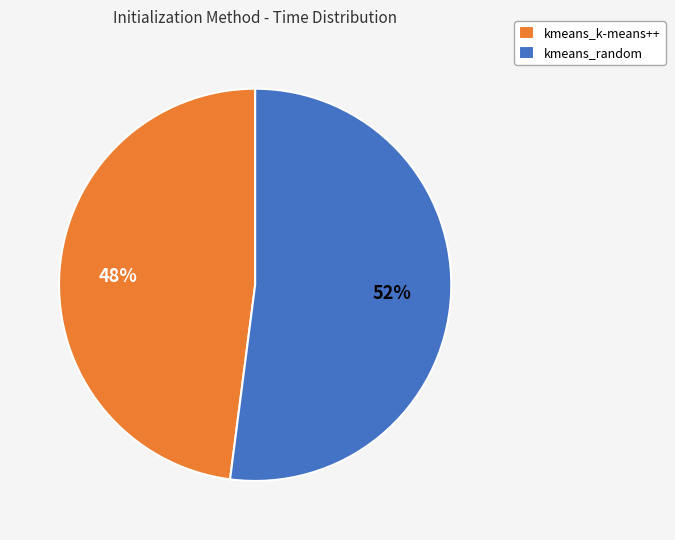

Is there any slice that represents more than half of the pie?

Yes